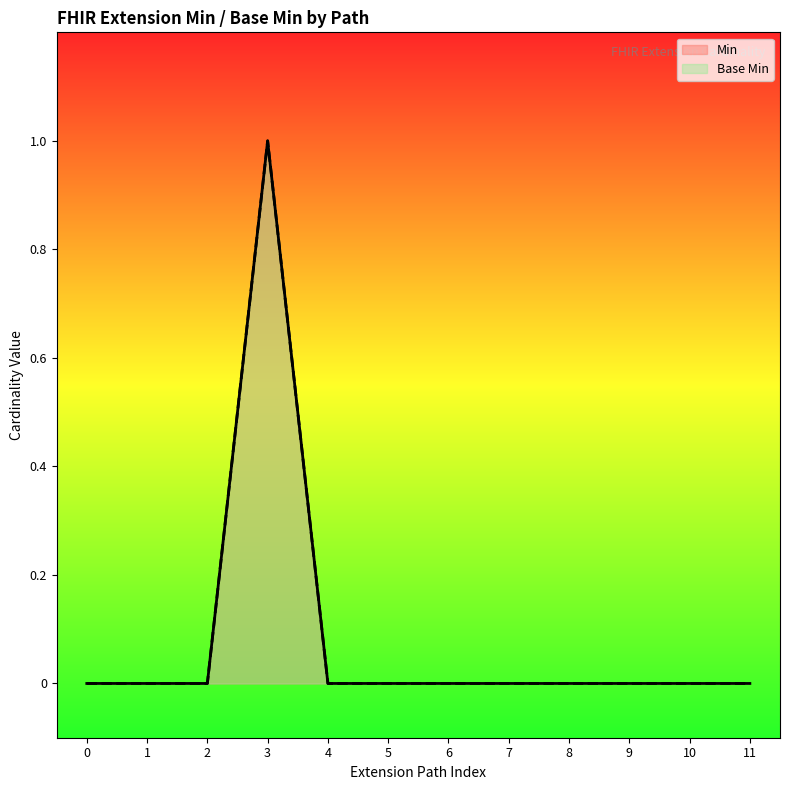

How many values in the Min series exceed 0?

1